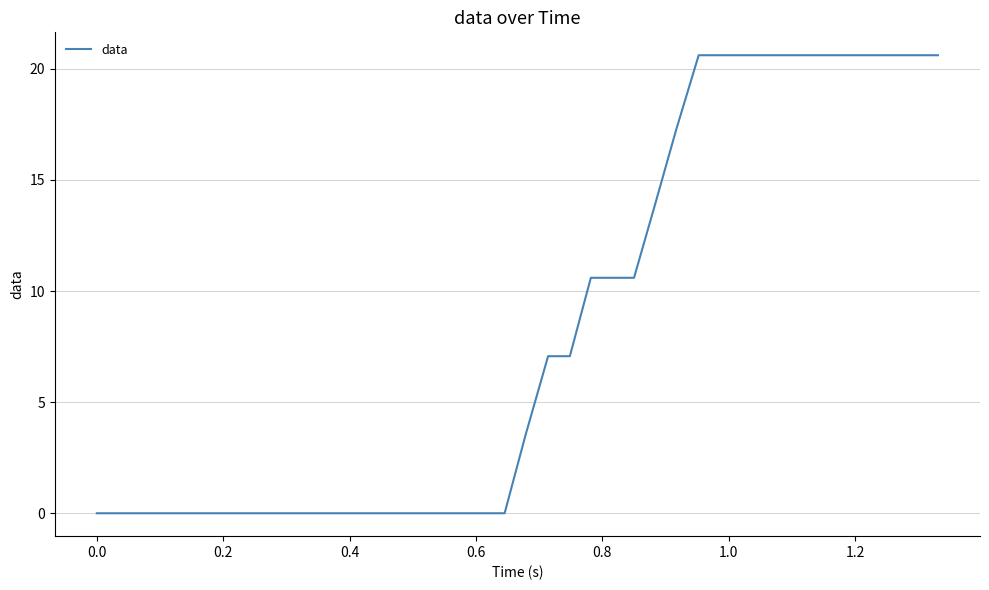

What is the maximum value shown in the chart?

20.6